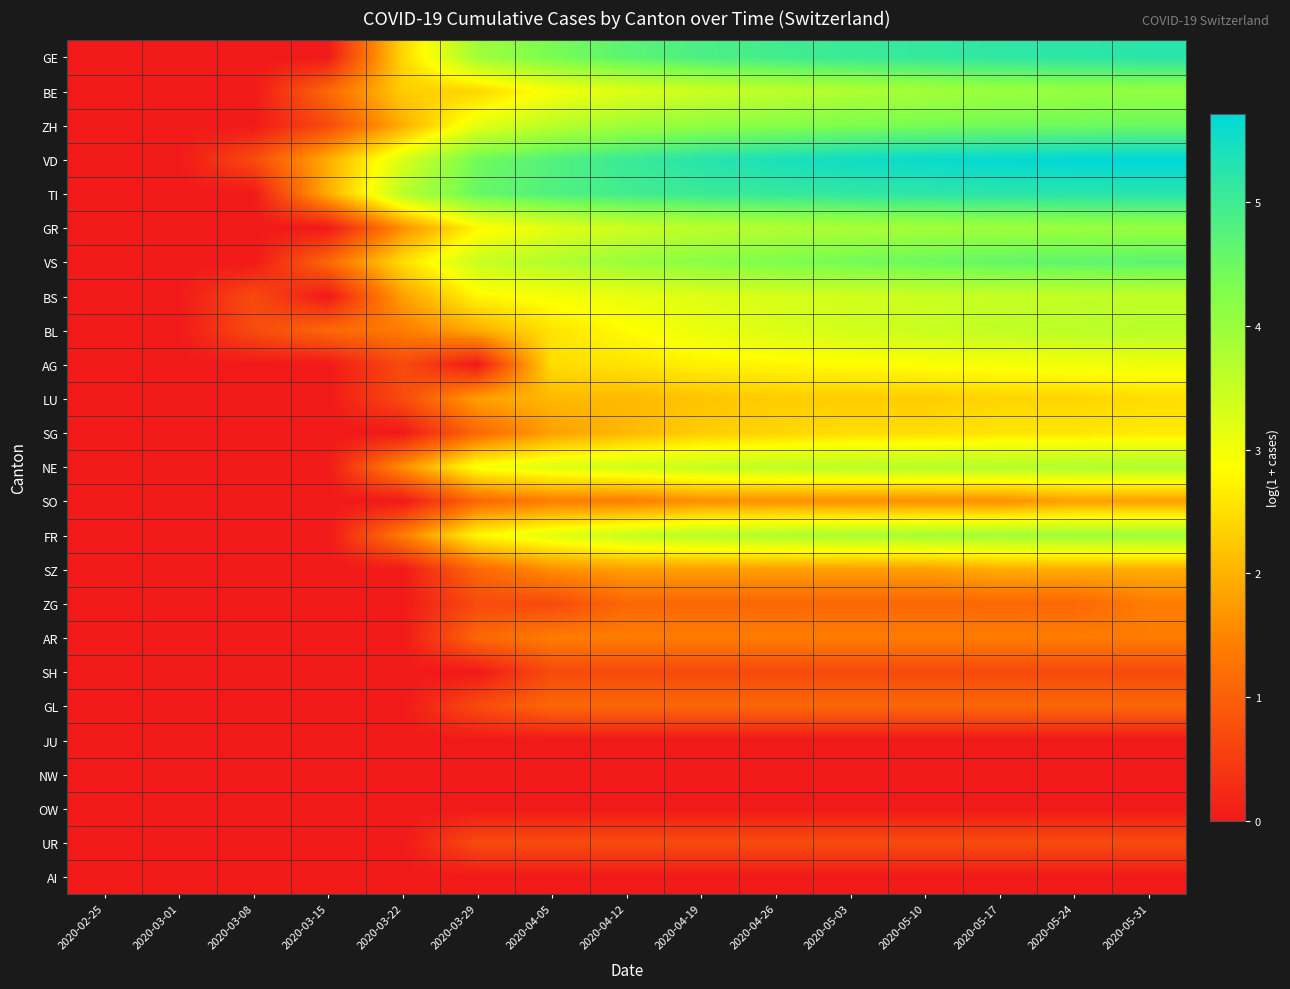

List the series in order of their peak value, highest first.

VD, TI, GE, VS, ZH, BE, GR, FR, NE, BL, BS, AG, SG, LU, SZ, SO, ZG, AR, GL, SH, UR, JU, NW, OW, AI